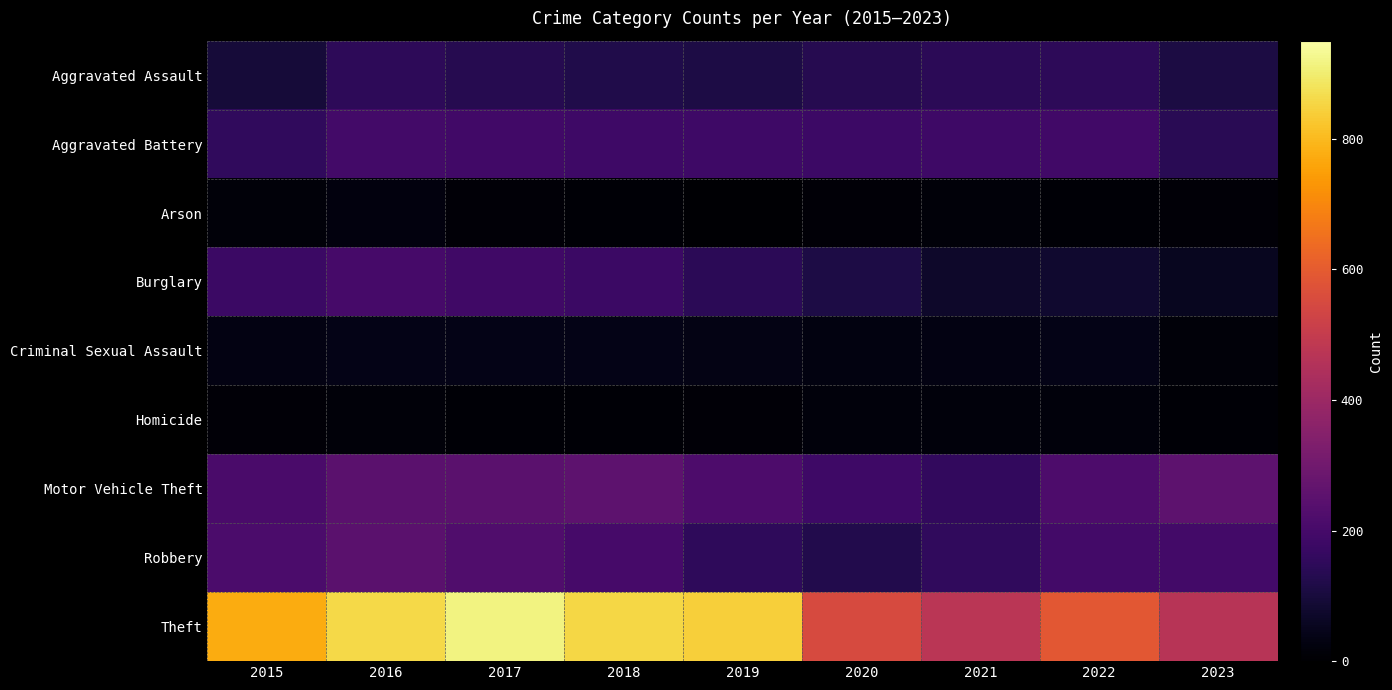

At which category is the sum across all series the highest?

2016